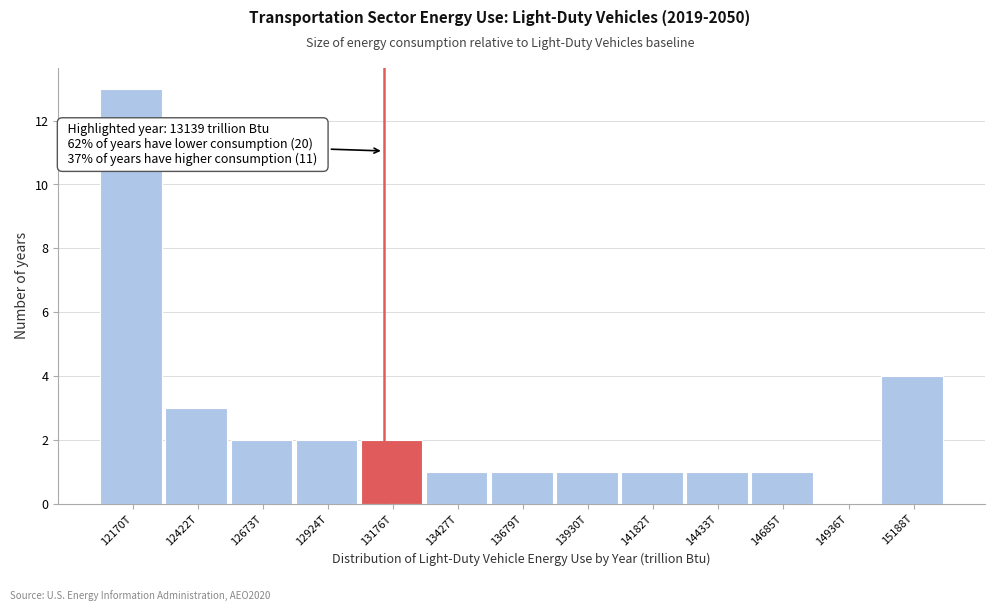

What is the change in value from 12170T to 14433T?

-12